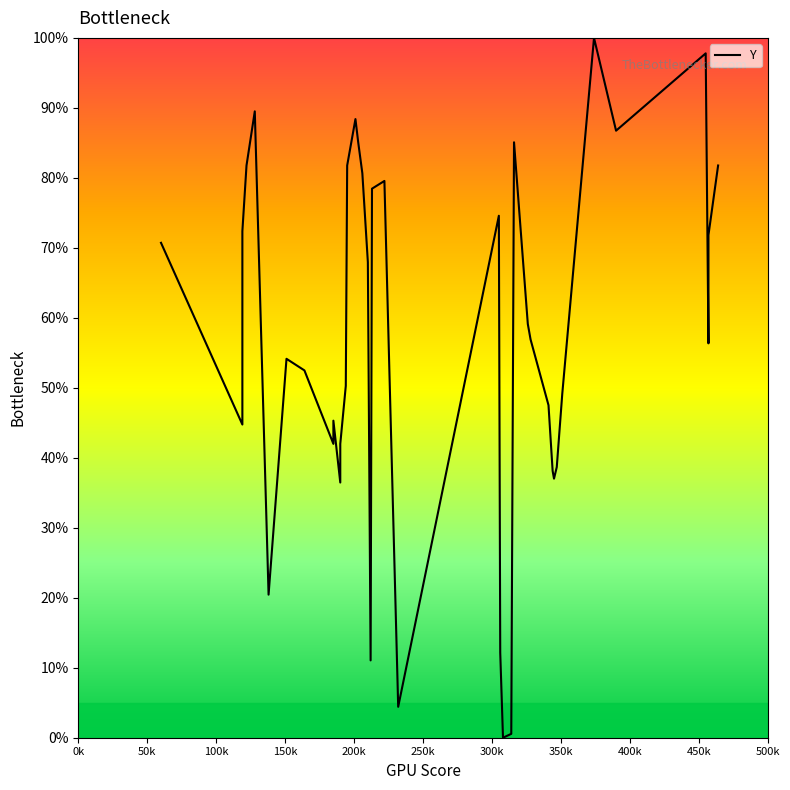

What is the maximum value shown in the chart?

100.0